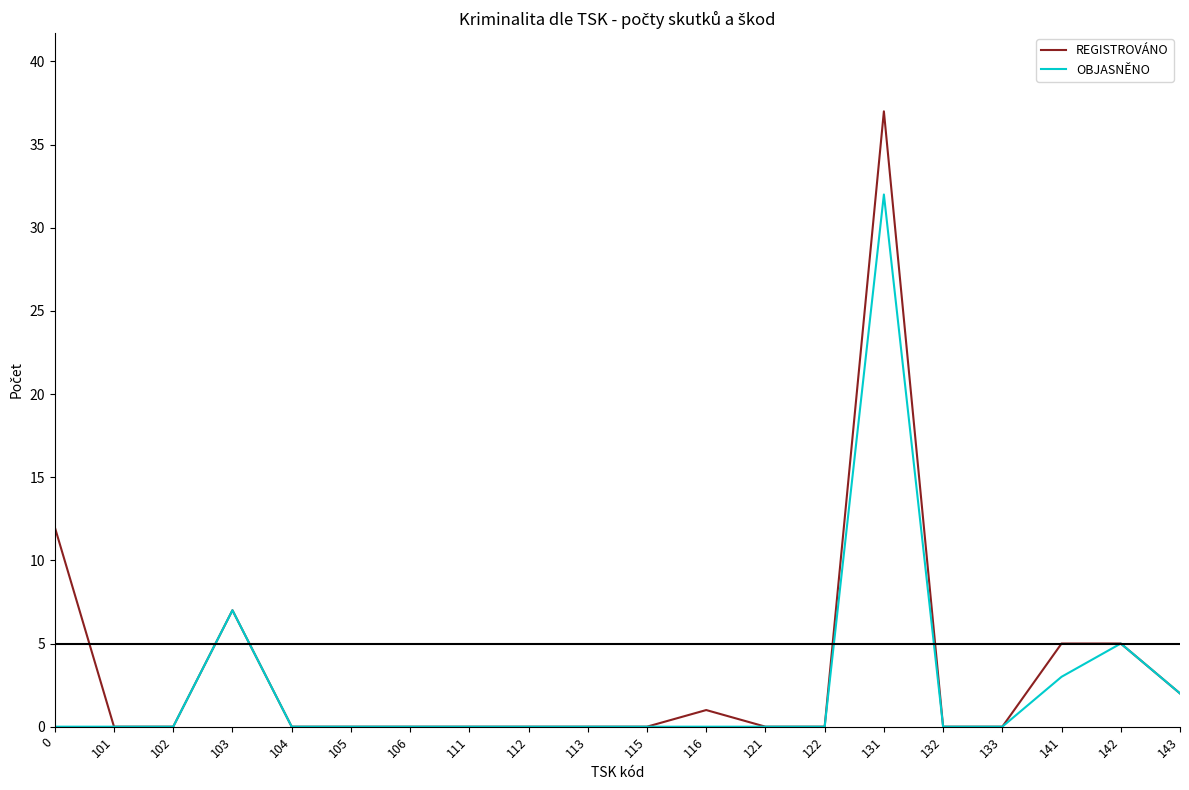

What is the total value across all series at 0?

12